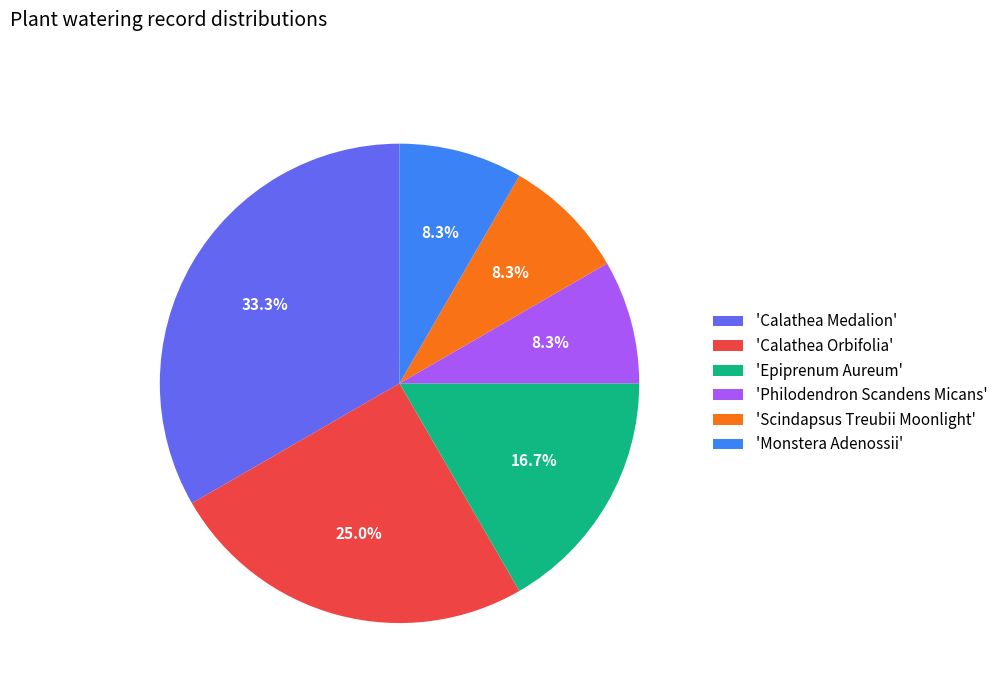

Between 'Calathea Medalion' and 'Epiprenum Aureum', which is larger?

'Calathea Medalion'